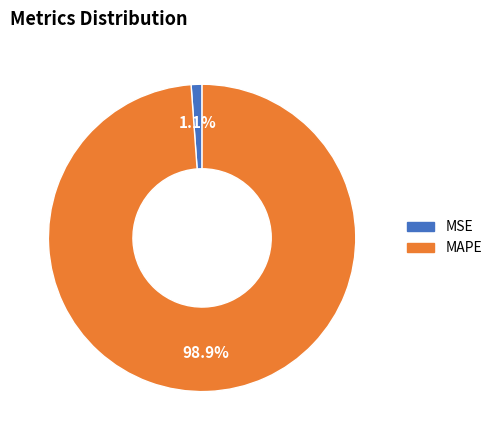

How many slices are in this pie chart?

2